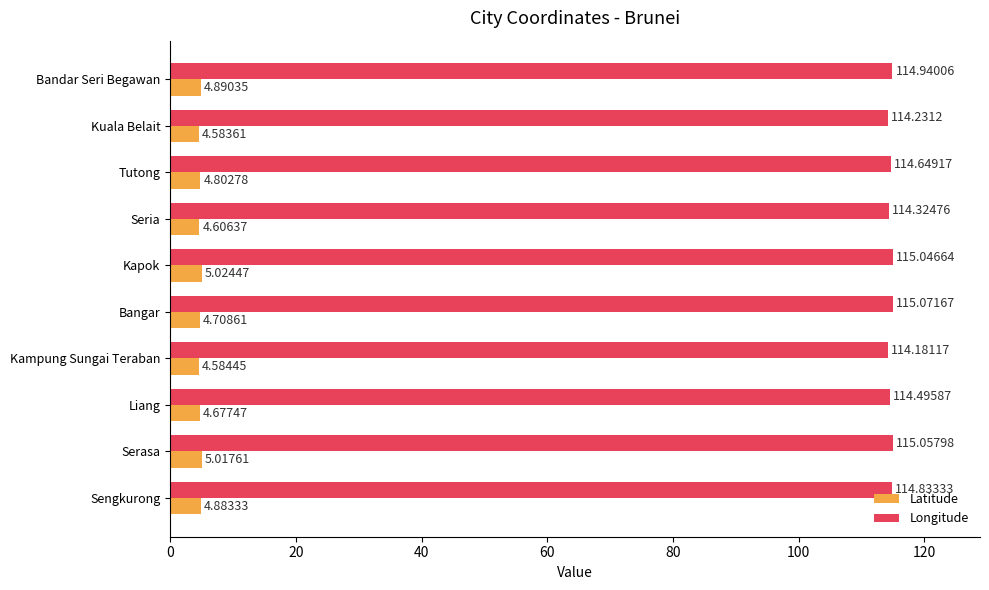

List the series in order of their peak value, lowest first.

Latitude, Longitude